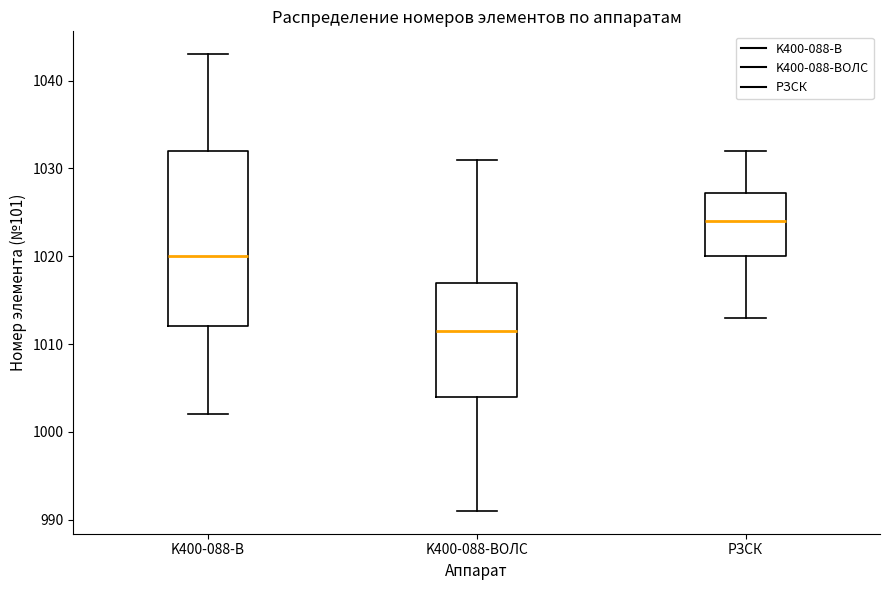

Reading left to right, read every box against the y-axis: the position of its median line, the range the box covers, and the ends of its whiskers. The values are not printed on the chart, so give them approximately, as read against the axis.

K400-088-В: median 1020, box 1012 to 1032, whiskers 1002 to 1043
K400-088-ВОЛС: median 1012, box 1004 to 1017, whiskers 991 to 1031
РЗСК: median 1024, box 1020 to 1027, whiskers 1013 to 1032